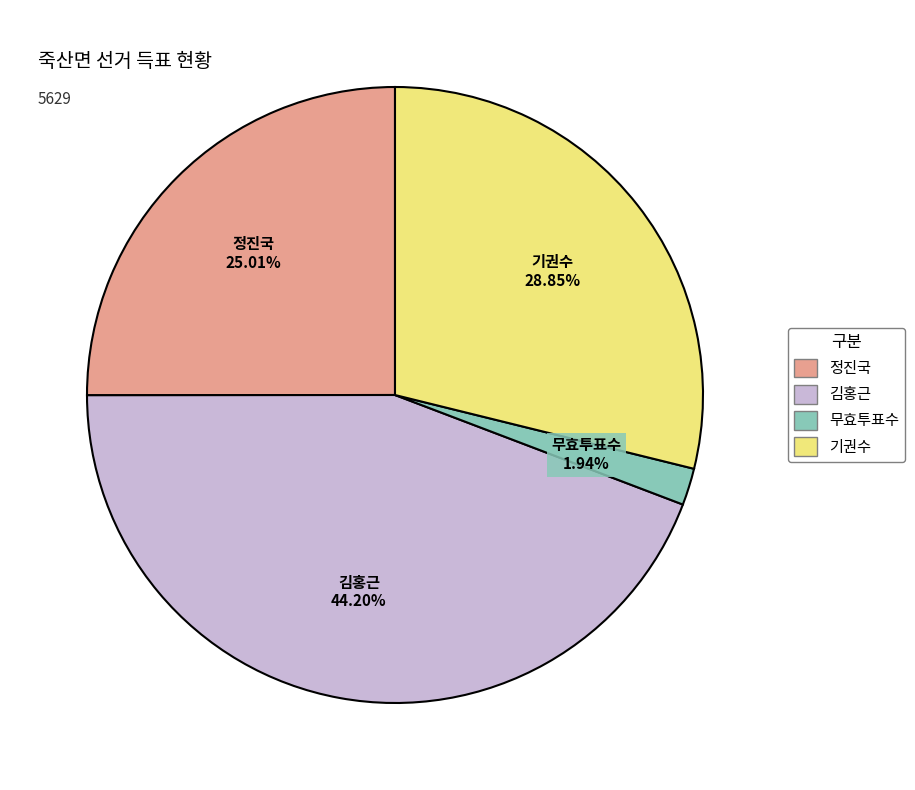

Is there any slice that represents more than half of the pie?

No